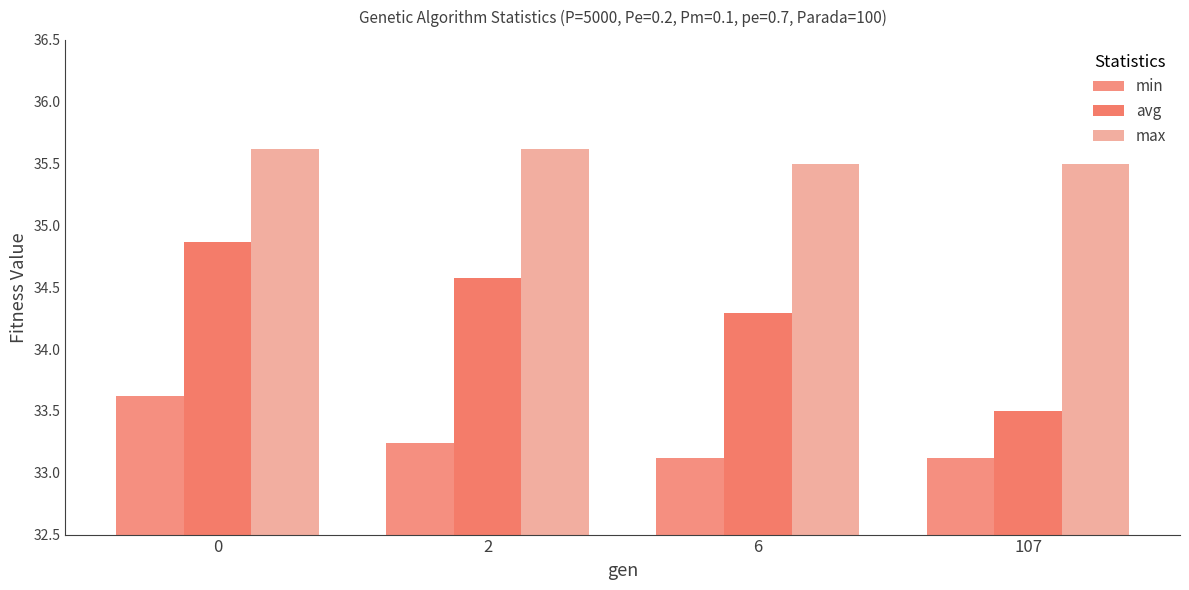

True or false: max has a value of 35.6 at 2.

True